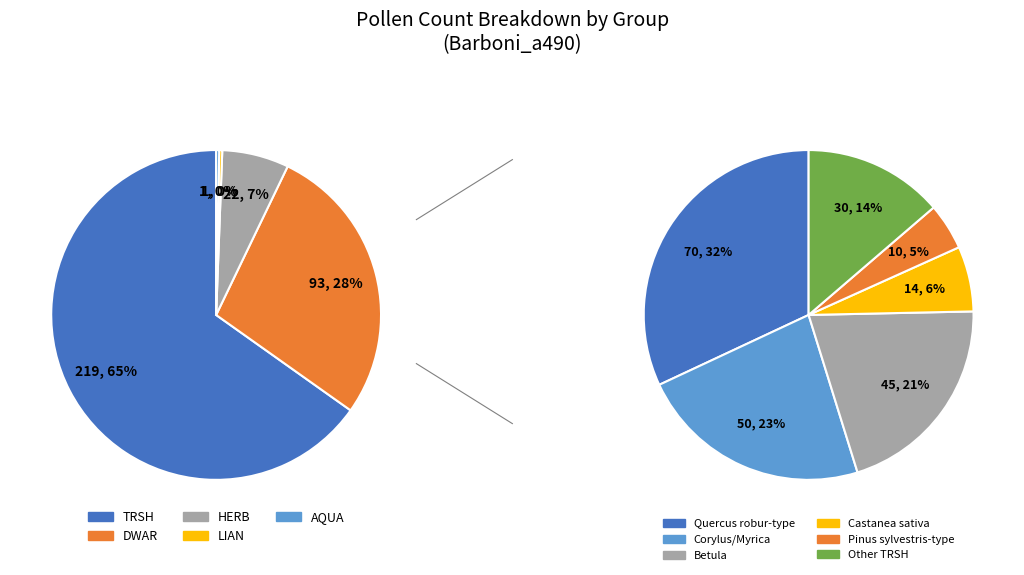

To the nearest percent, what is the difference between the TRSH and LIAN slice percentages?

65%